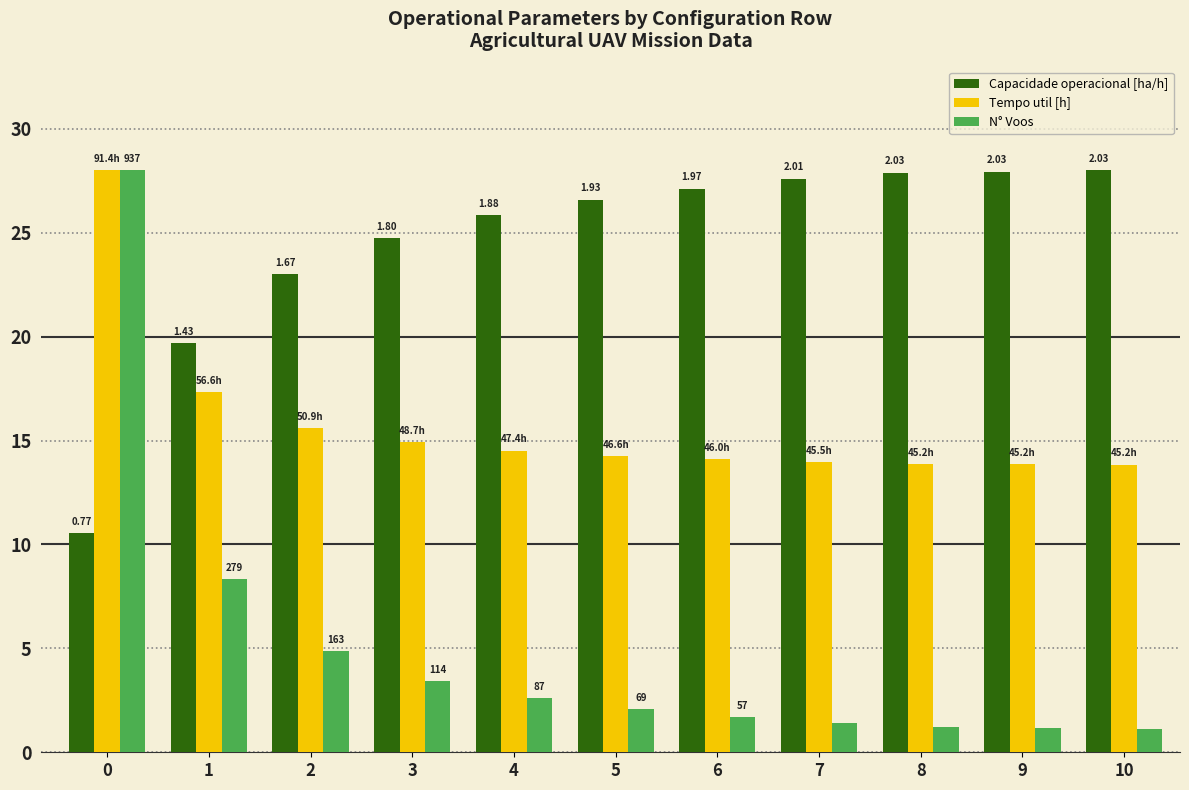

Are the bars grouped side by side (vs. stacked)?

Yes